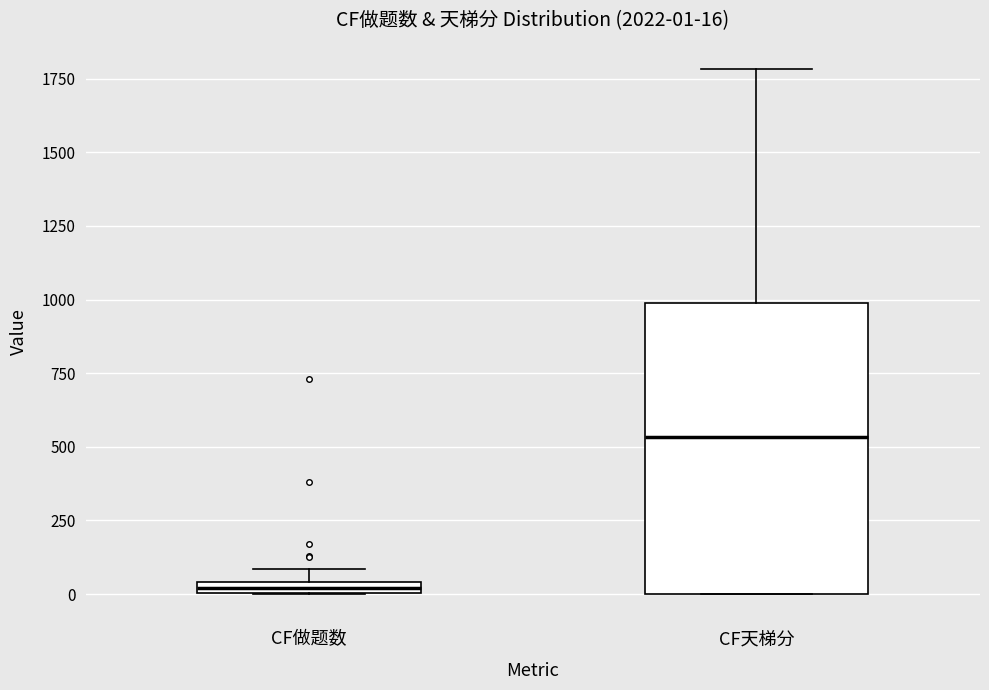

Which box is the tallest, from its lower edge to its upper edge?

CF天梯分